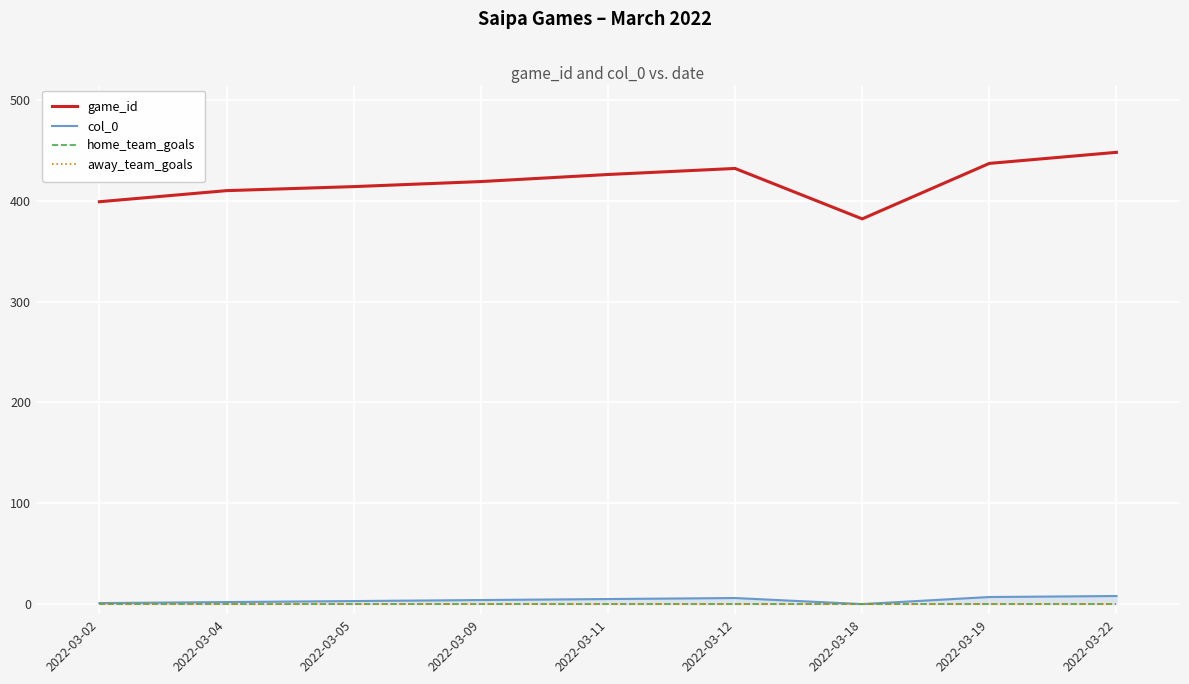

True or false: game_id and home_team_goals intersect in this chart.

False